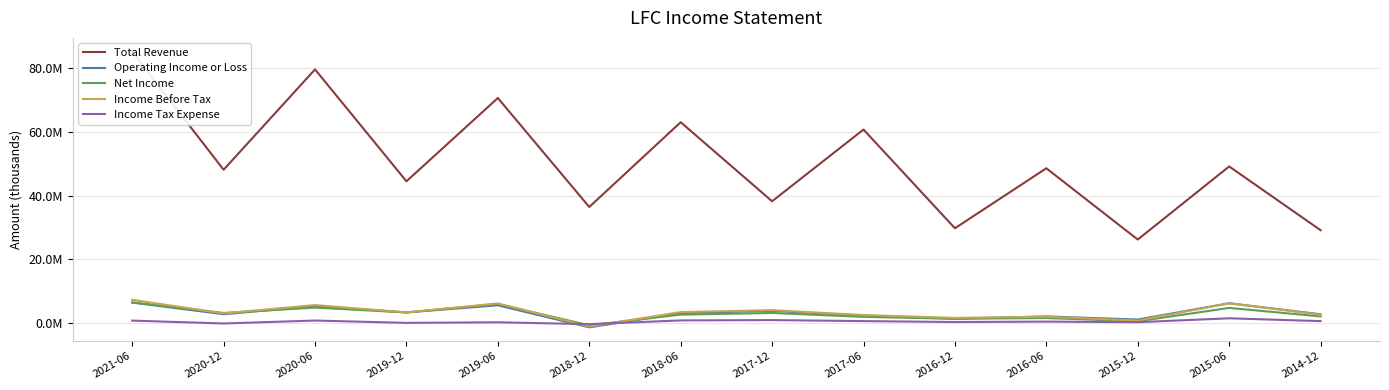

What is the difference between the Income Before Tax values at 2014-12 and 2020-12?

412100